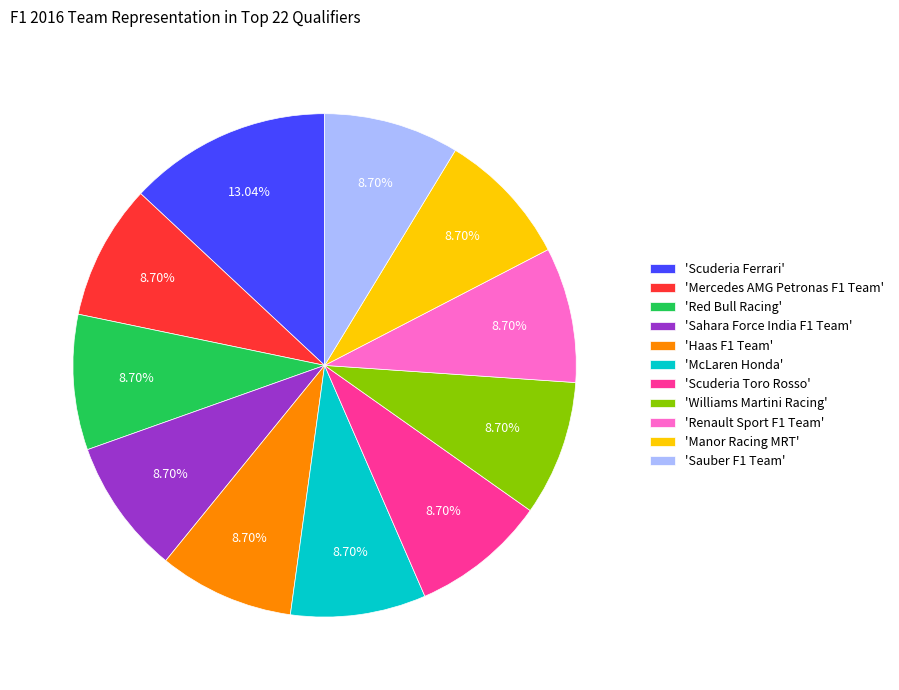

What is the largest slice in the pie chart?

'Scuderia Ferrari'